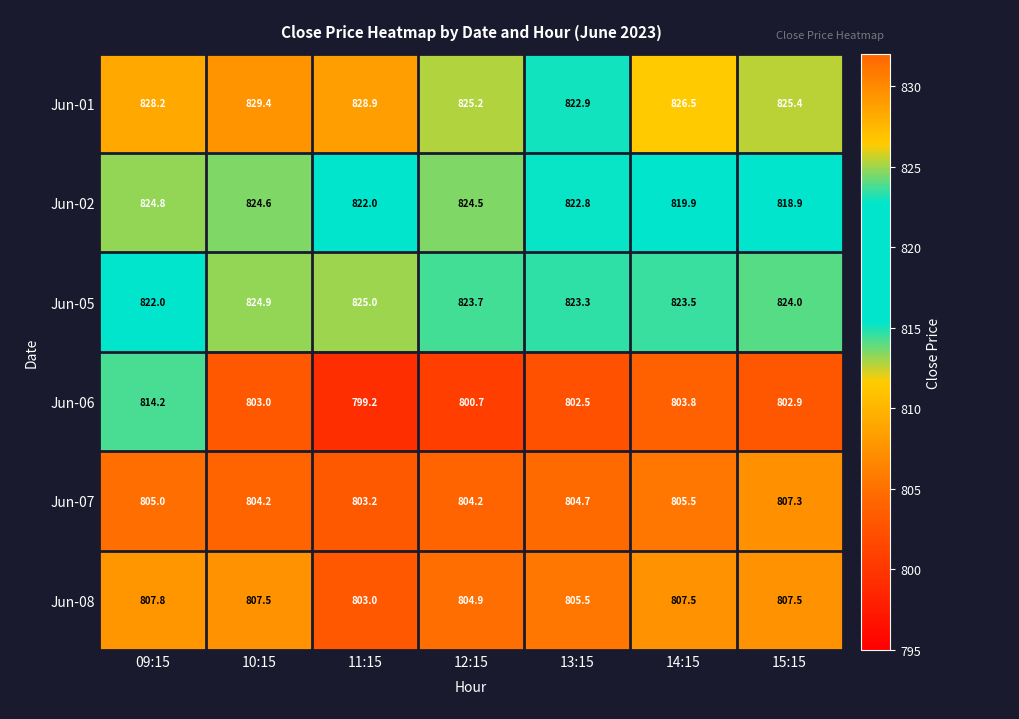

At which category is the sum across all series the highest?

09:15